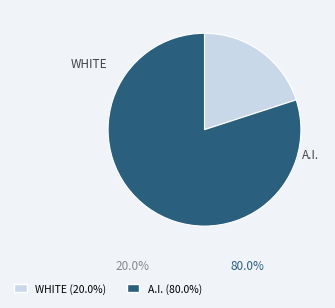

Is there a majority slice in this chart?

Yes